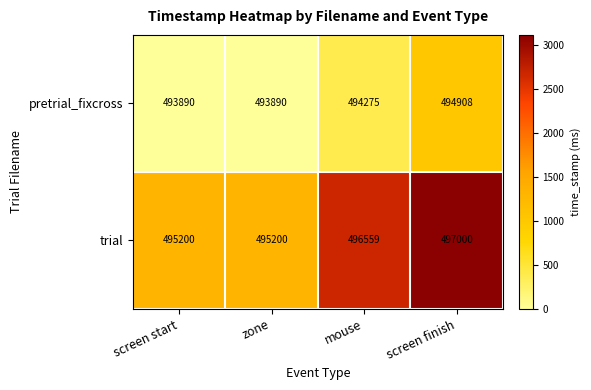

At which label is pretrial_fixcross closest to 494399?

mouse